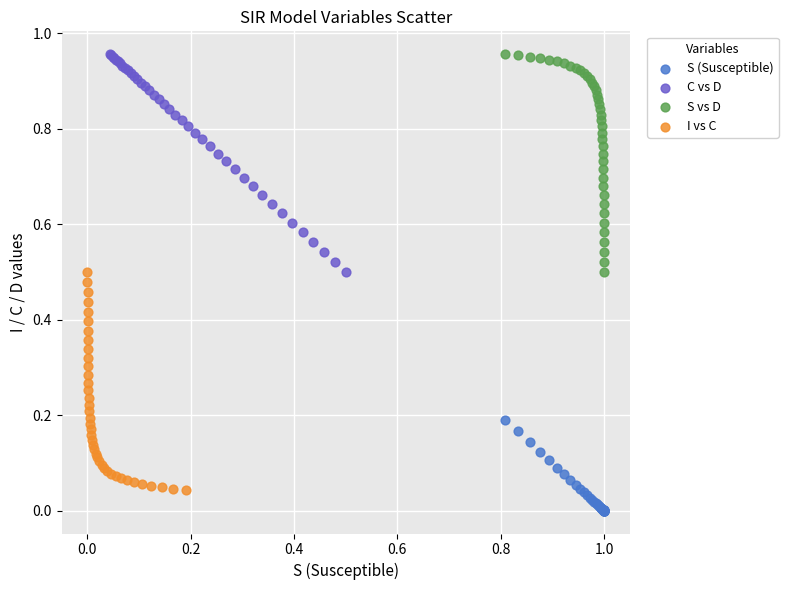

Which series contains the lowest Y value?

S (Susceptible)